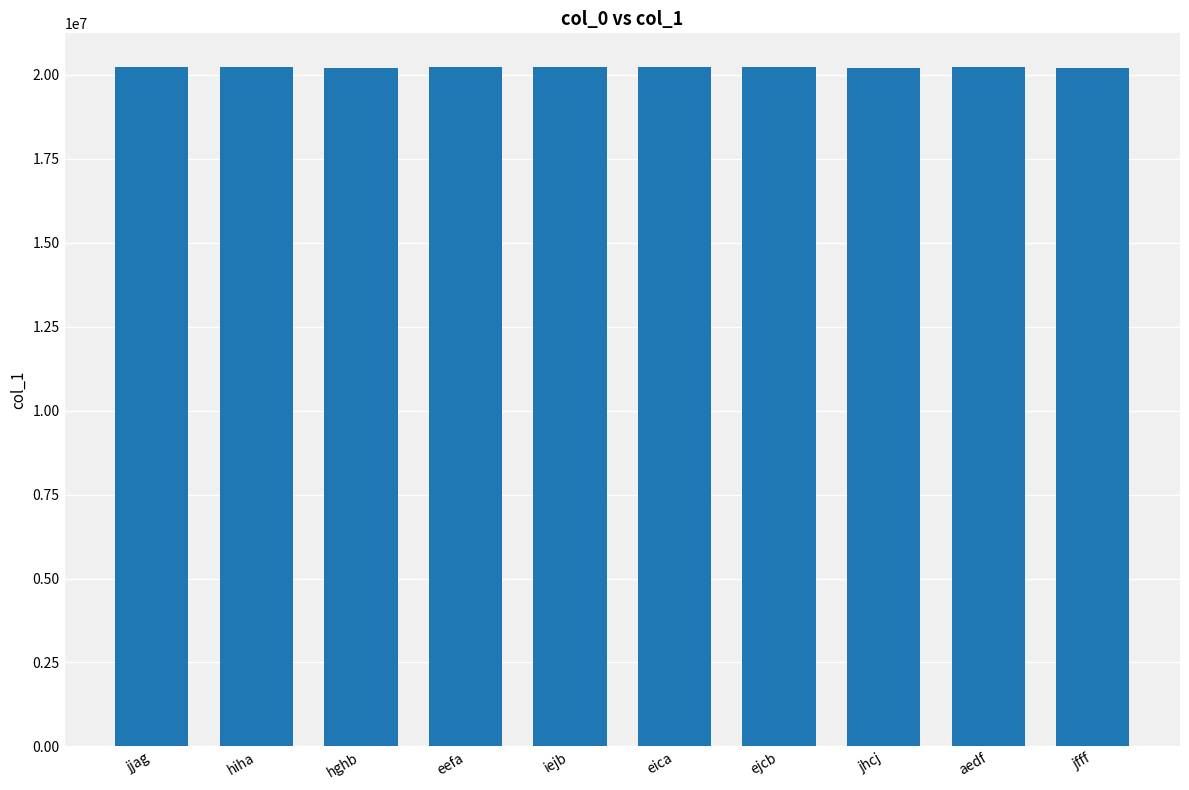

What position from the left is jjag?

1